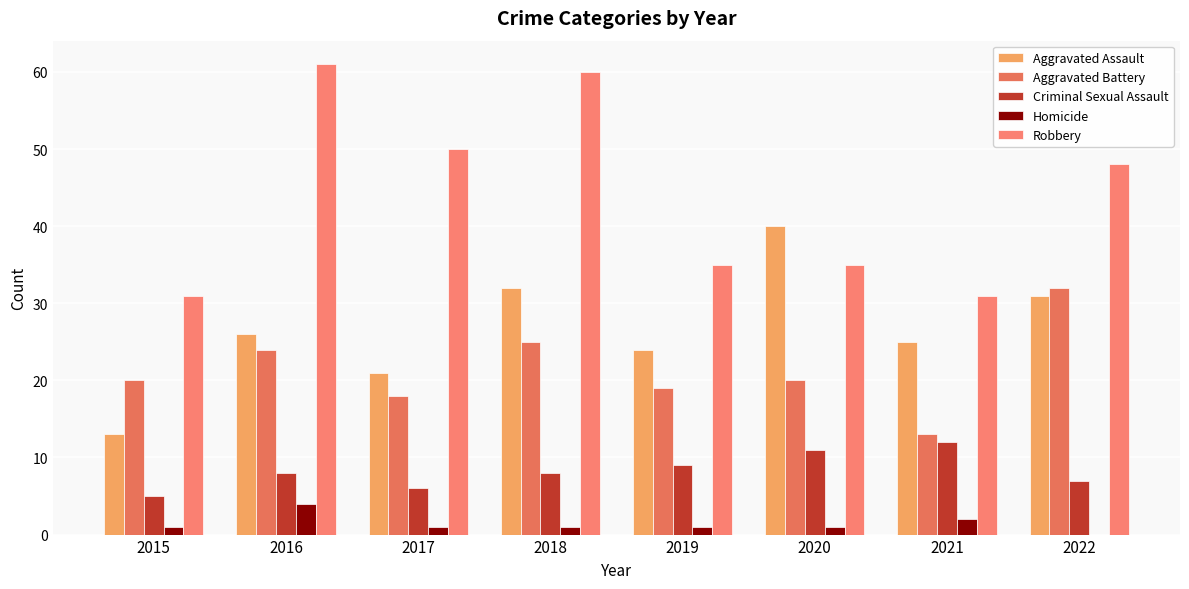

What is the average value of the Robbery series?

44